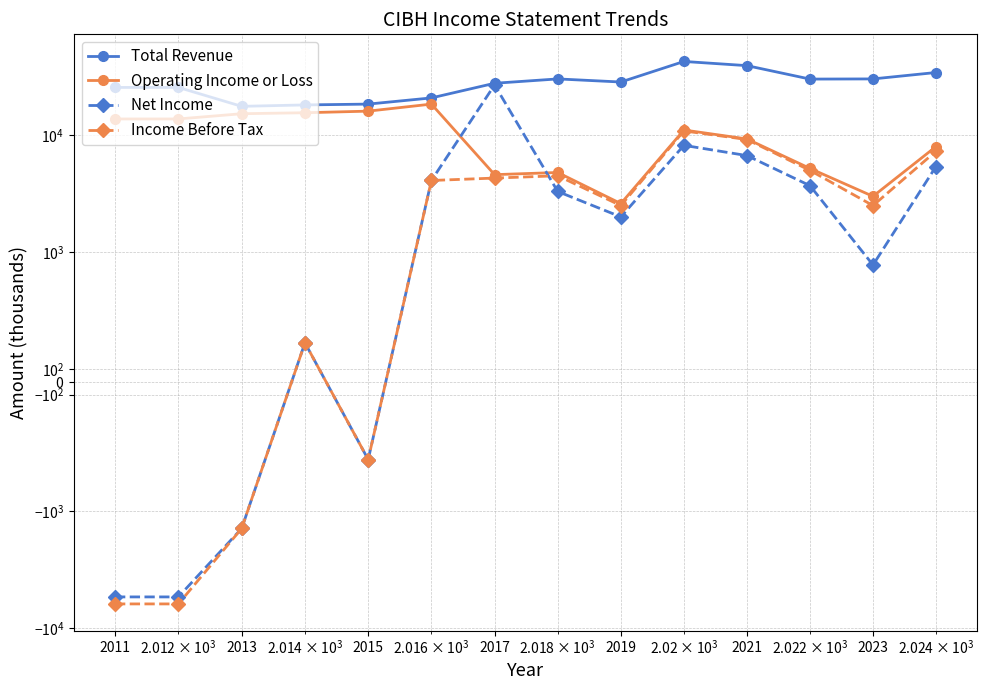

What is the difference between the second highest and minimum values in the Net Income series?

13600